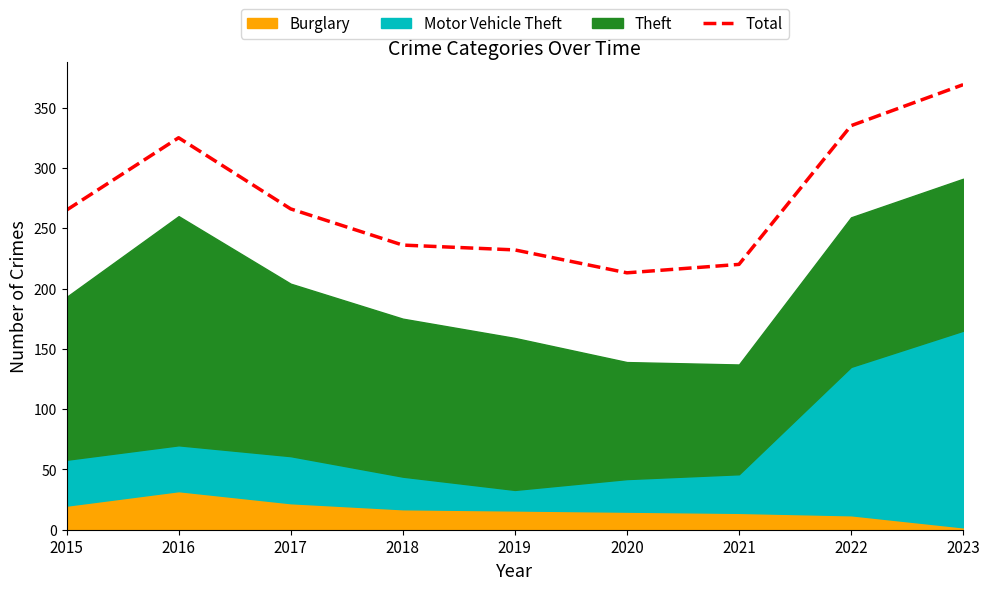

Approximately how many times larger is the value at 2016 compared to 2020?

1.5